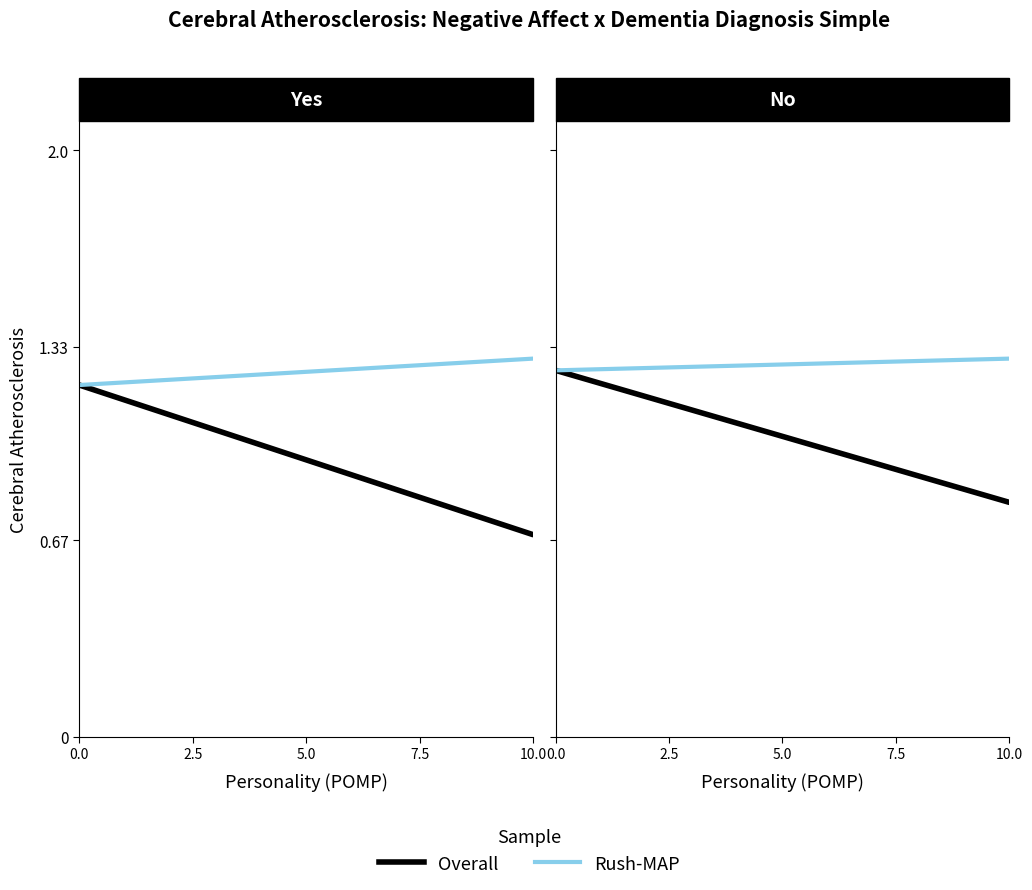

Is it true that Rush-MAP equals 1.3 at 10.0?

True